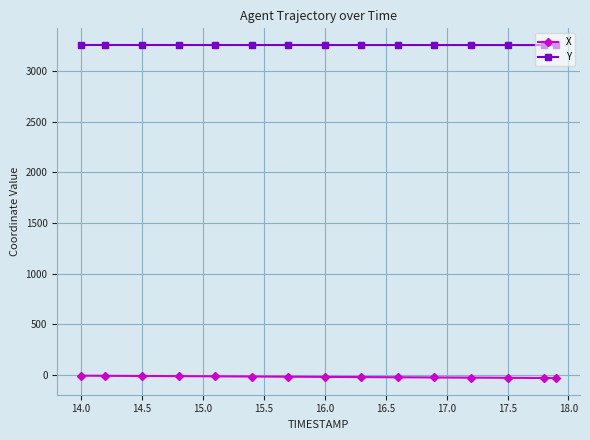

True or false: Y and X intersect in this chart.

False